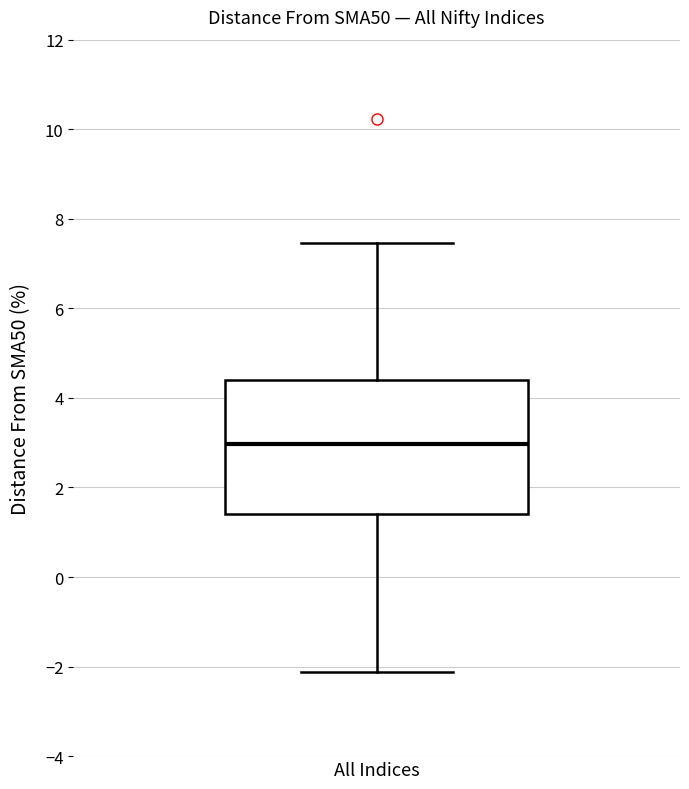

Where does the upper whisker of the box for All Indices end on the y-axis? The values are not printed on the chart, so give them approximately, as read against the axis.

7.4